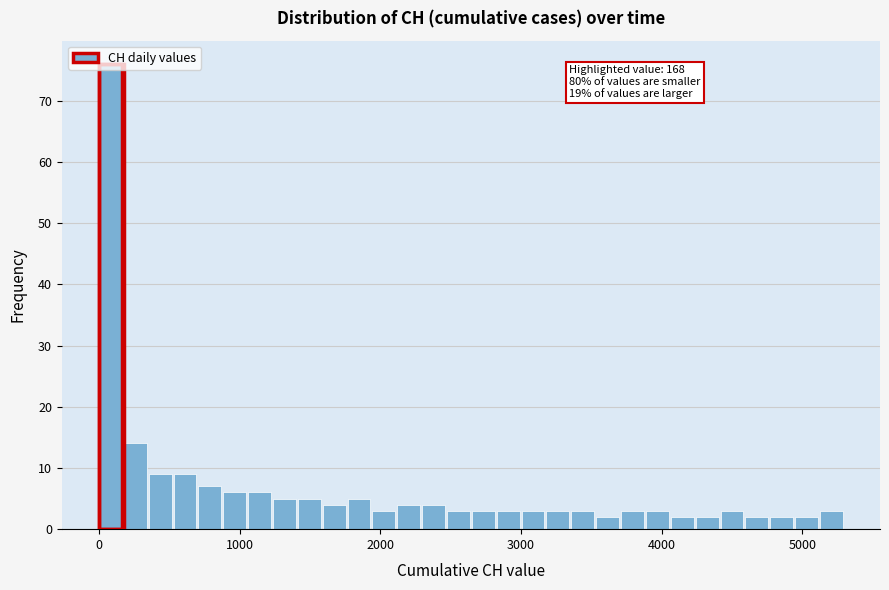

Read against the x-axis, roughly where is the centre of the tallest bar?

100